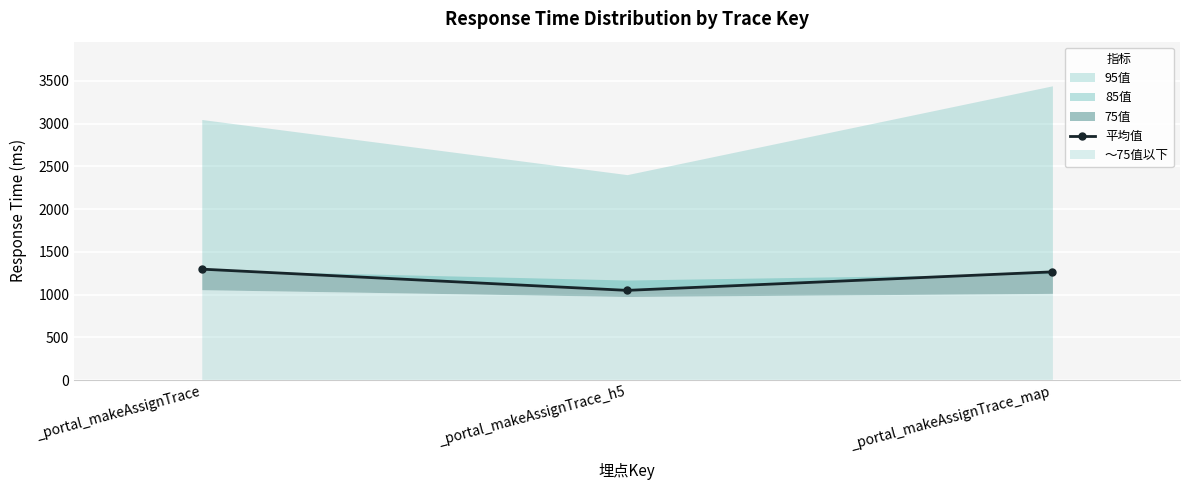

What is the average value?

1204.9